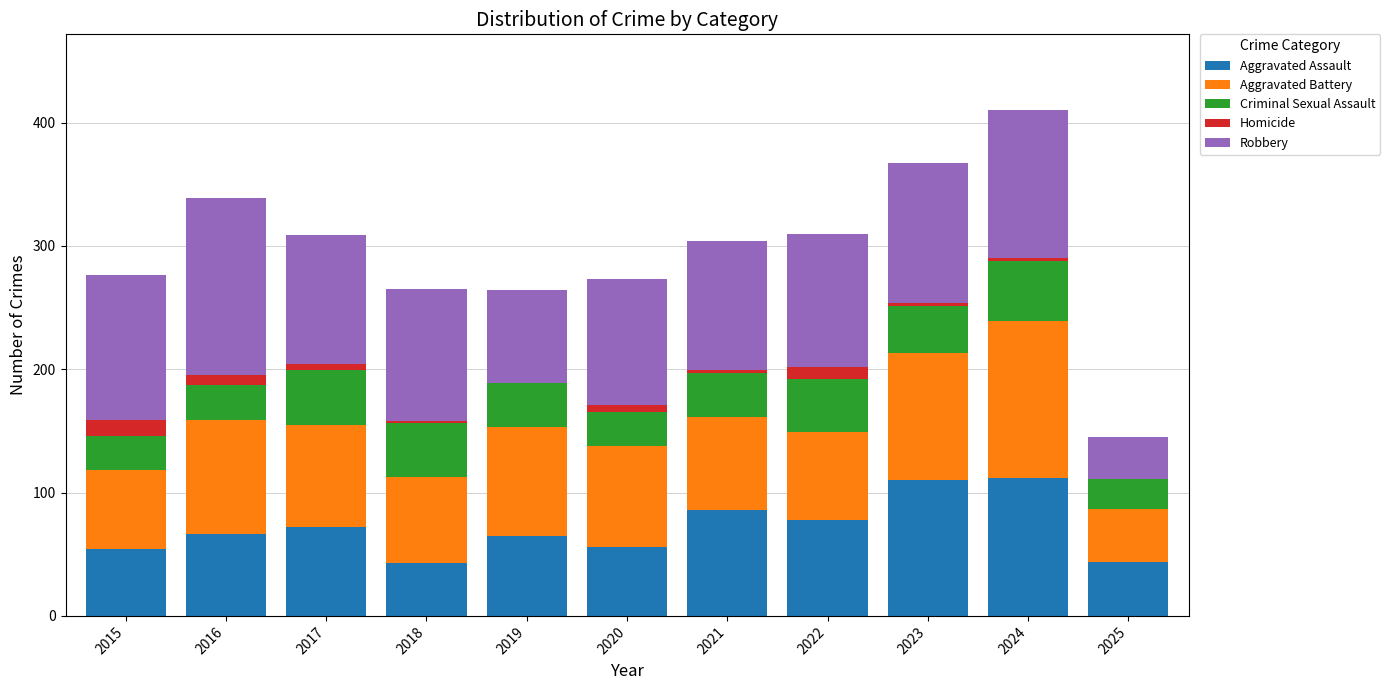

What is the maximum value for Aggravated Assault?

112